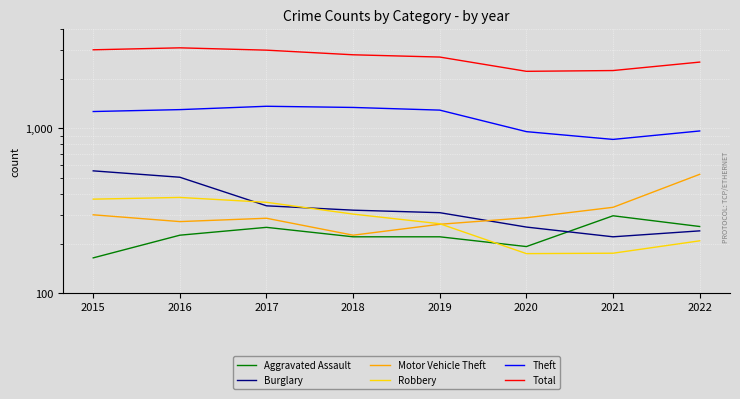

What is the value of the Burglary point at the 1st from the left?

552